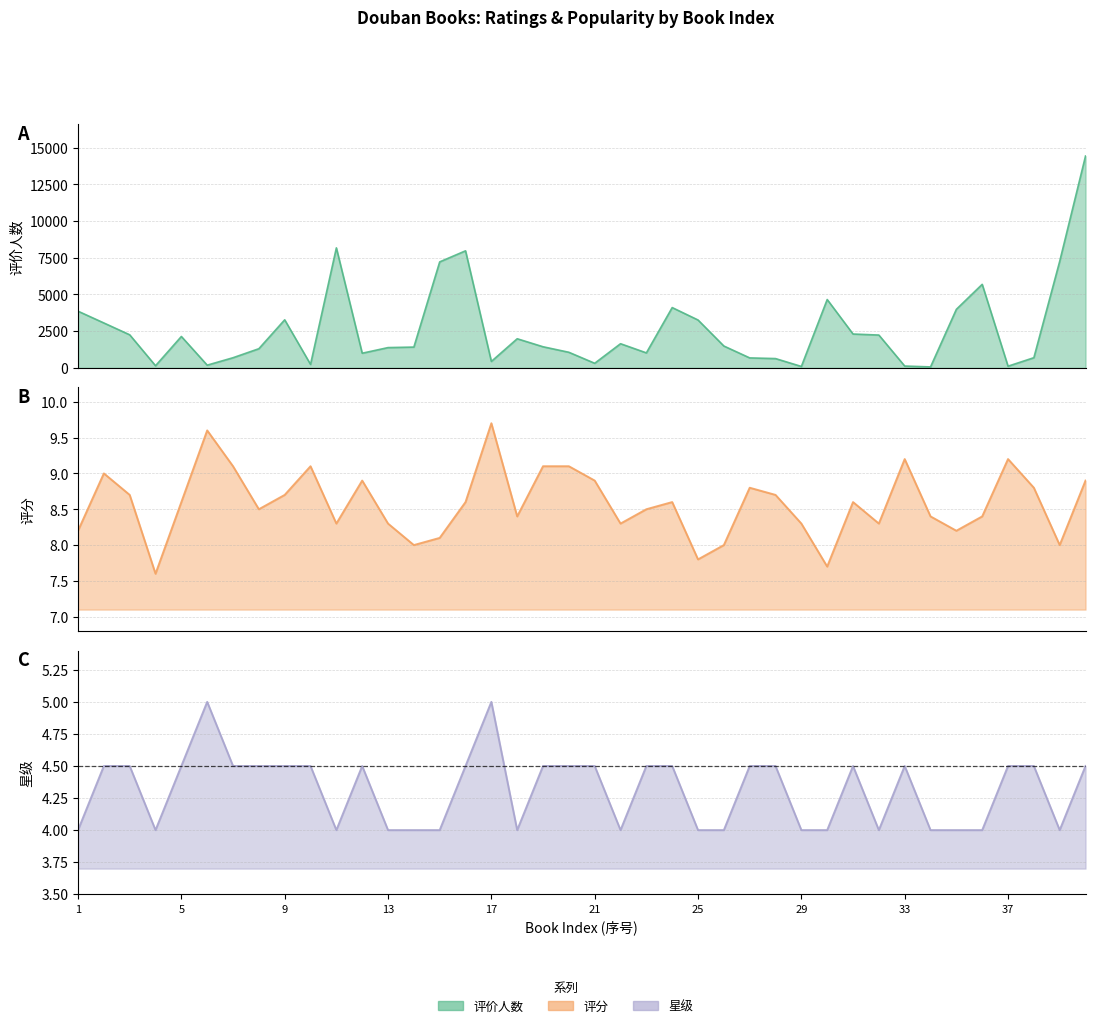

Which category has the lowest value in the 星级 series?

1